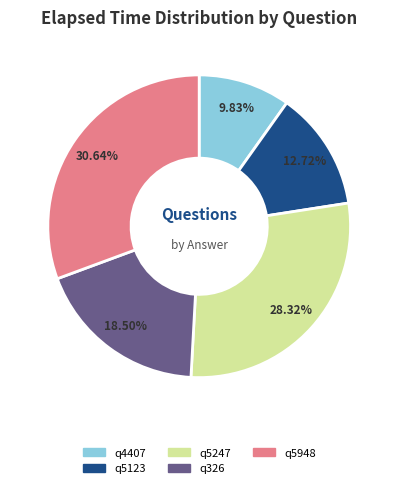

How many slices are in this pie chart?

5